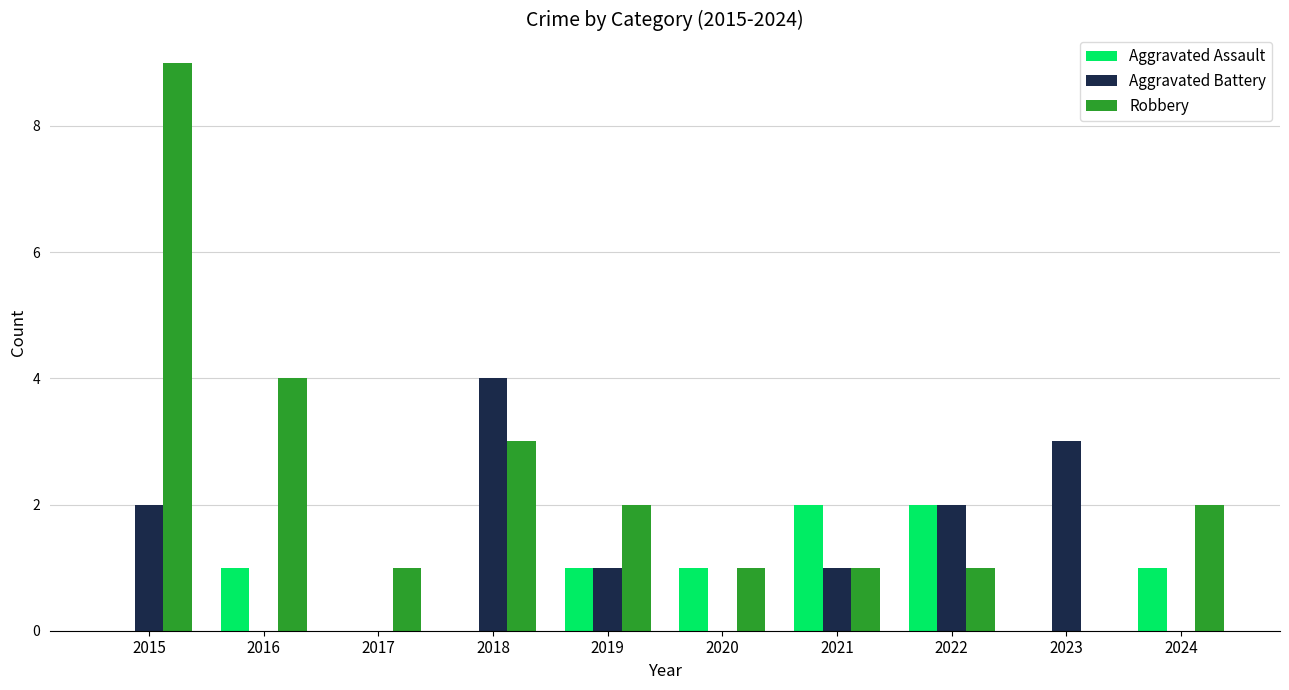

Between 2022 and 2023, which series saw the biggest shift?

Aggravated Assault